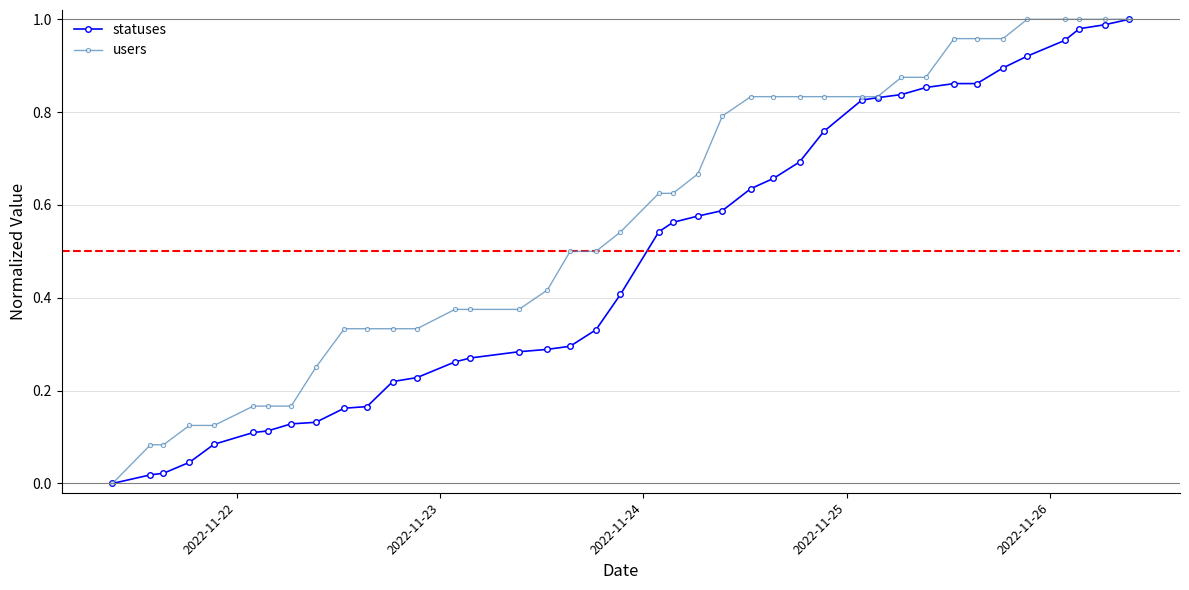

Which series has the largest total across all categories?

users